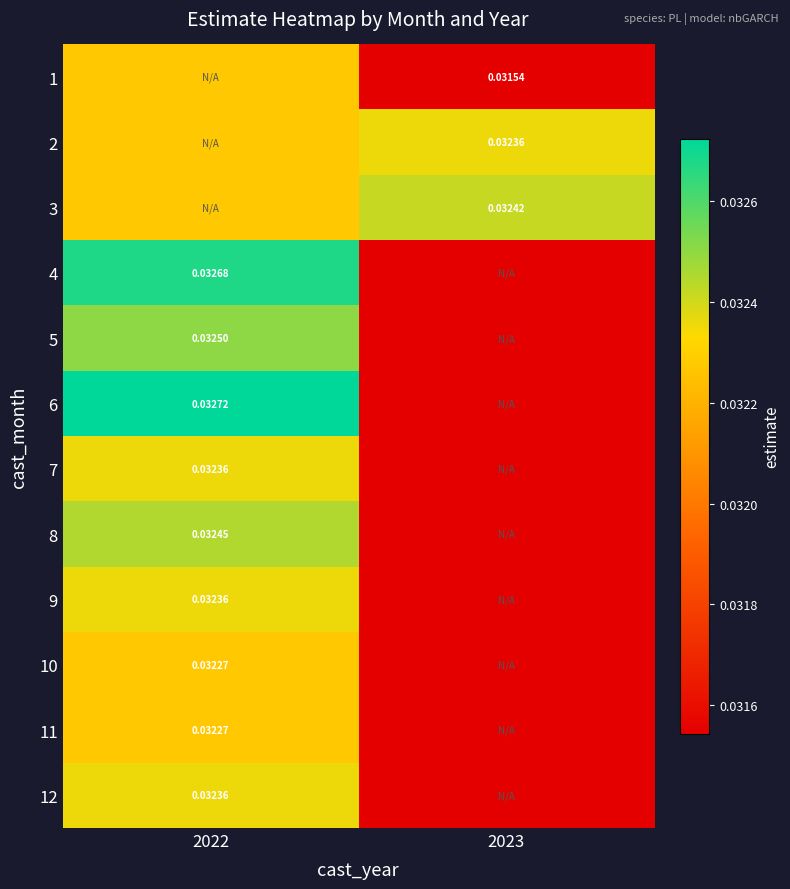

True or false: 7 has a value of 0.0 at 2023.

False